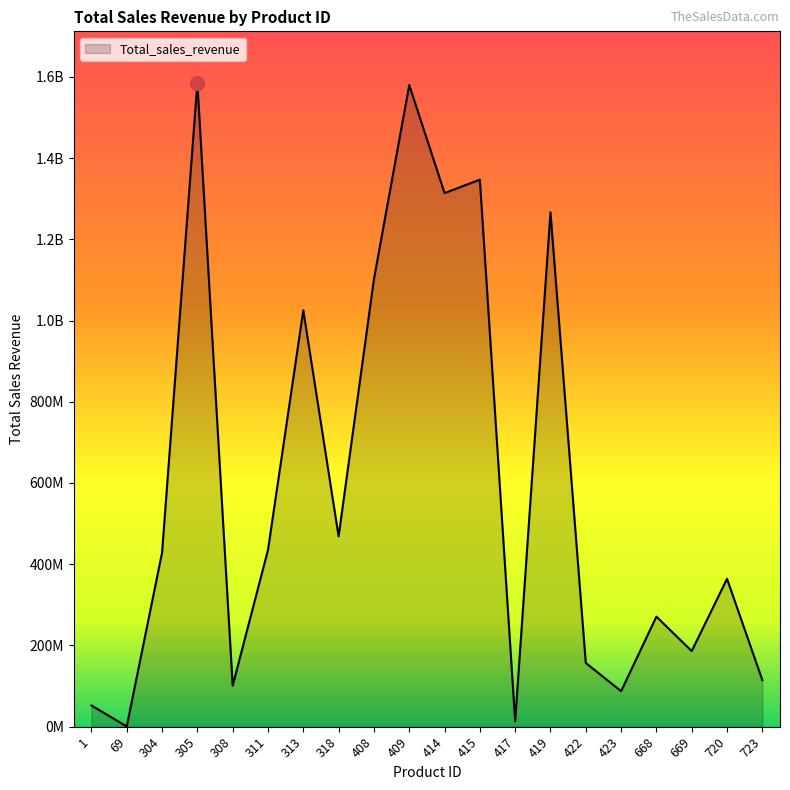

Does the chart display data point markers on the line(s)?

No